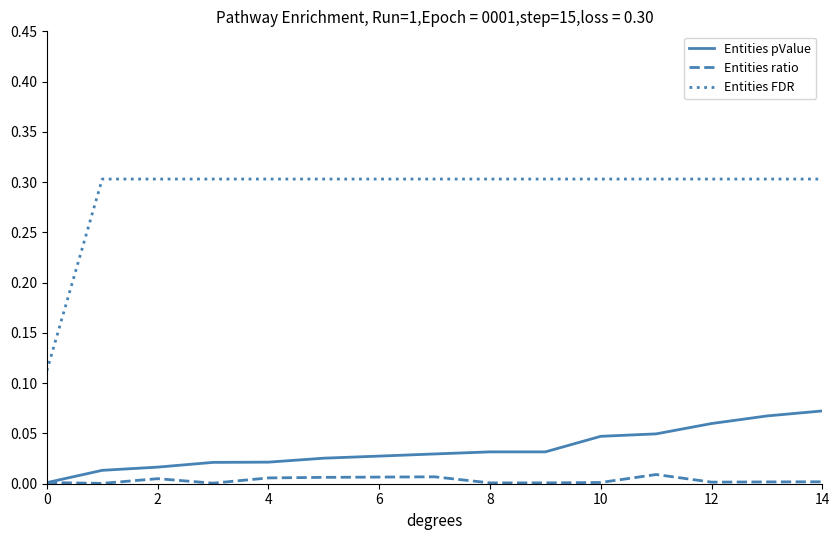

Which series has the widest spread of values?

Entities FDR